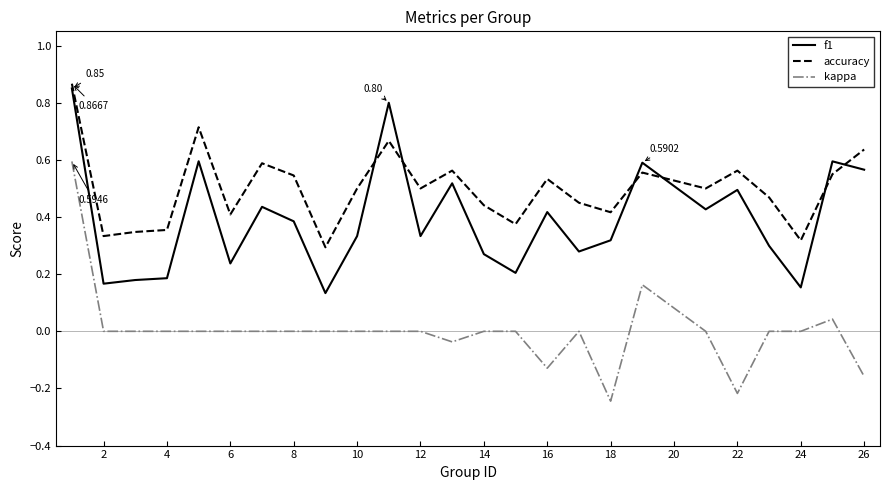

True or false: f1 and kappa intersect in this chart.

False